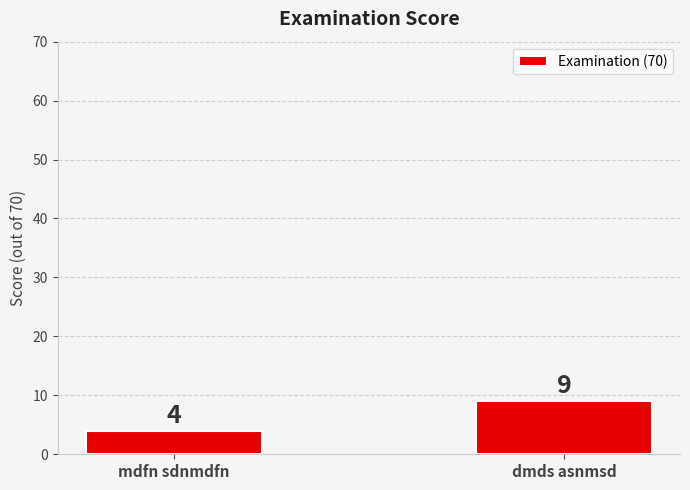

Reading left to right, extract all data points from this chart.

4	9